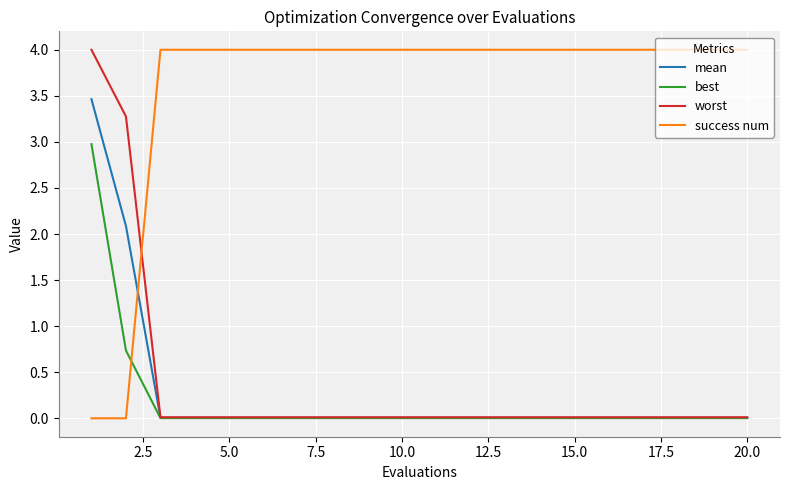

Which series ends up on top after the final intersection of success num and mean?

success num